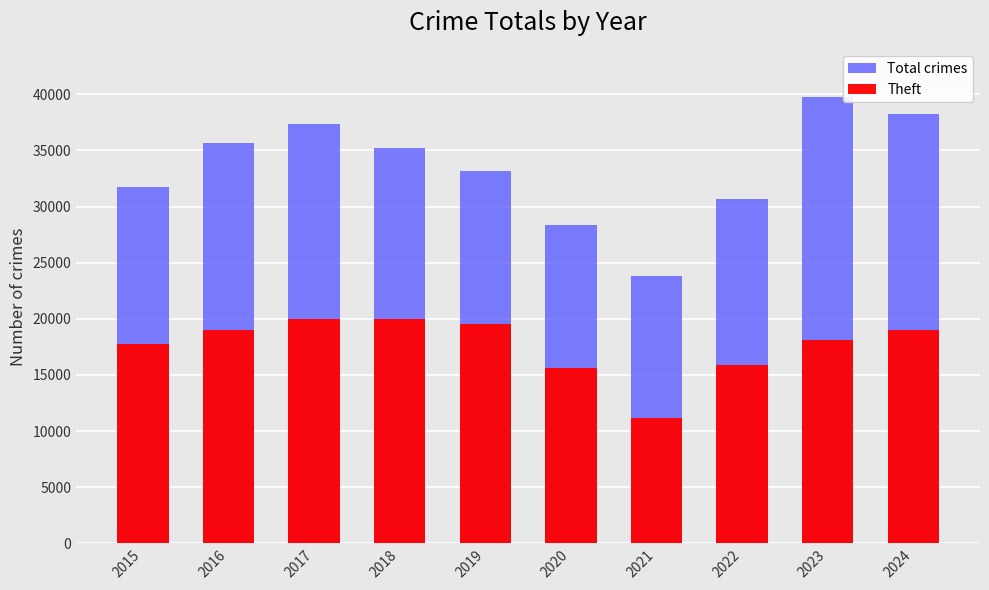

Between 2023 and 2024, which series saw the biggest shift?

Total crimes